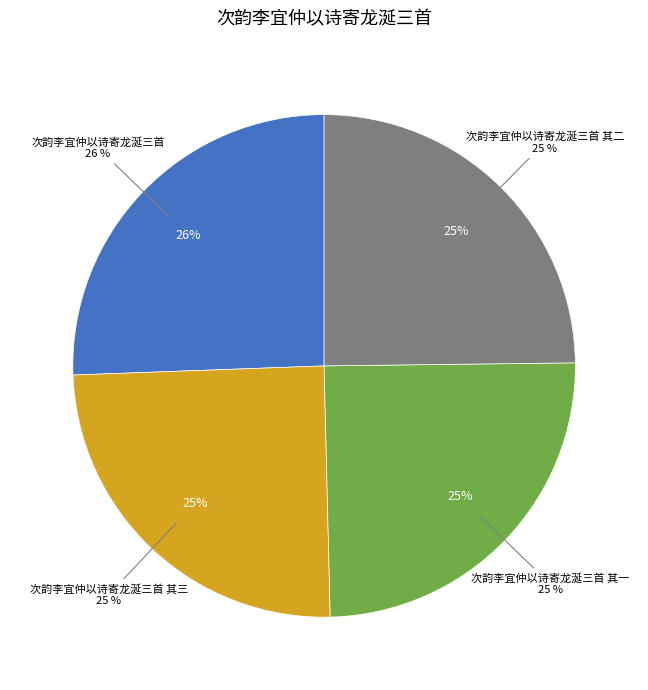

Rank the categories by value from lowest to highest.

次韵李宜仲以诗寄龙涎三首 其一, 次韵李宜仲以诗寄龙涎三首 其二, 次韵李宜仲以诗寄龙涎三首 其三, 次韵李宜仲以诗寄龙涎三首